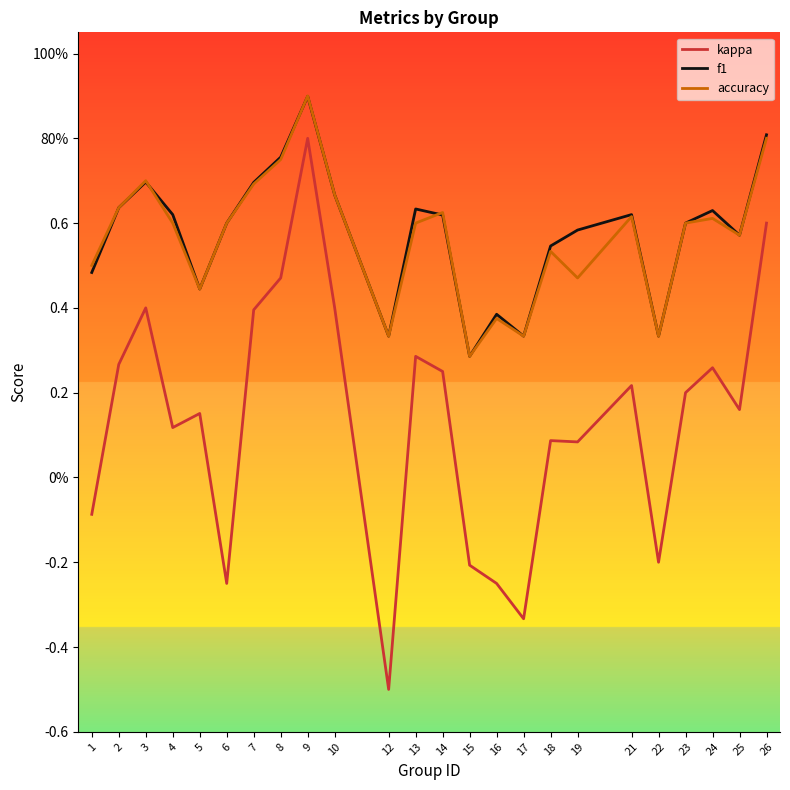

Does the chart have visible grid lines?

No